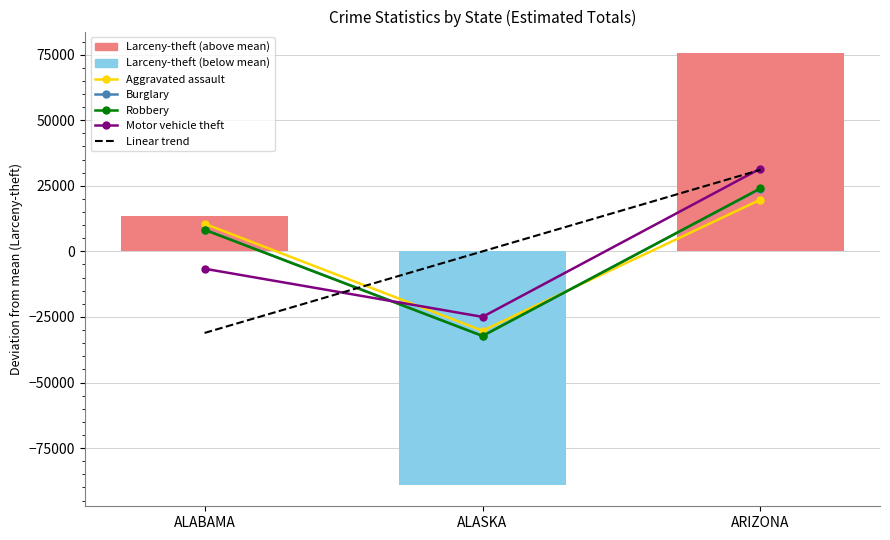

What is the difference between the highest and lowest values at ALABAMA?

19993.3